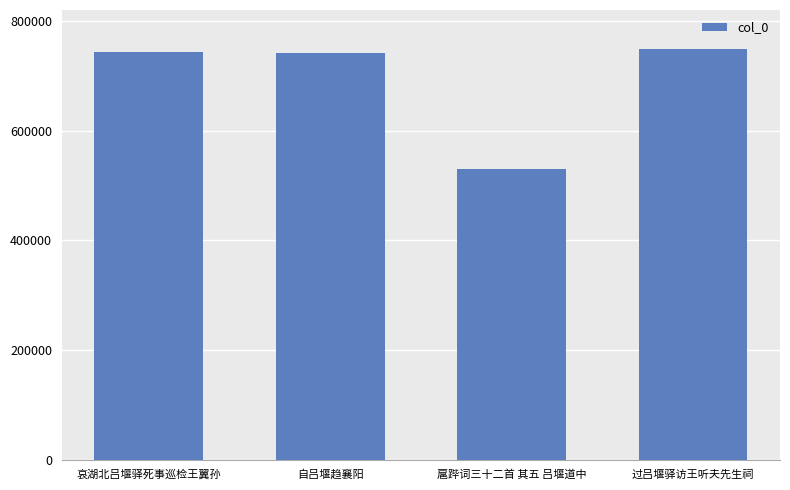

How many values are below 744048?

2